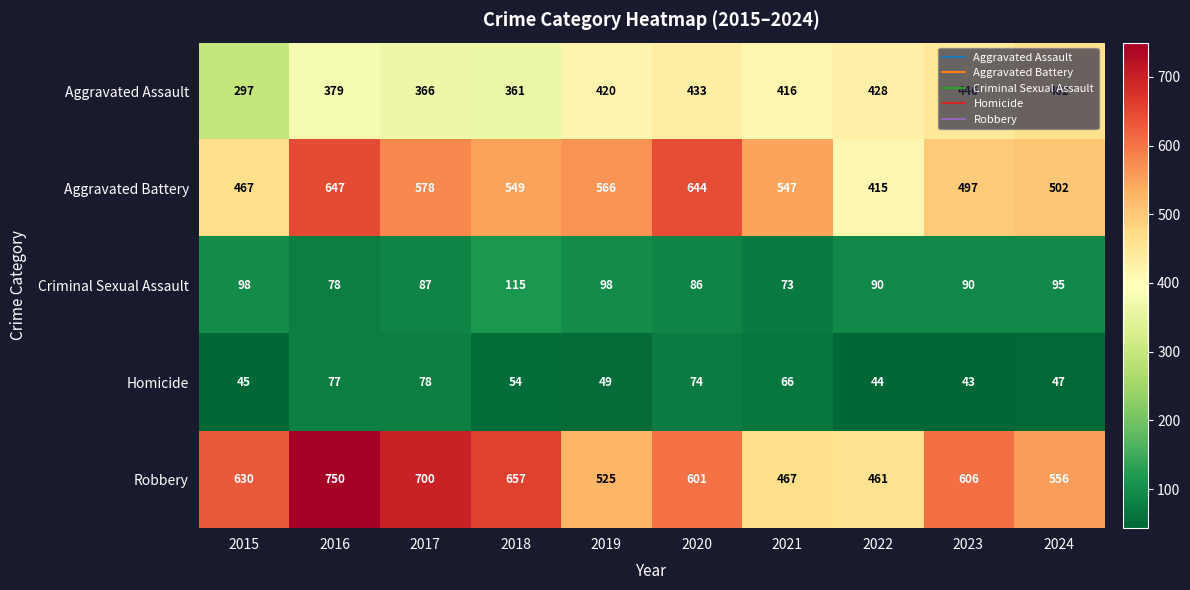

At which category is the sum across all series the highest?

2016